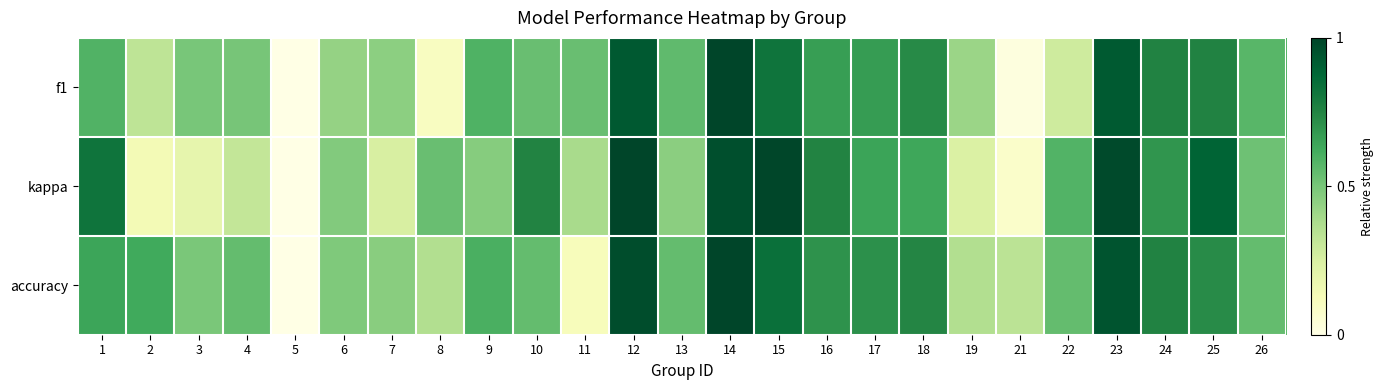

Which label corresponds to the smallest value in the chart?

5